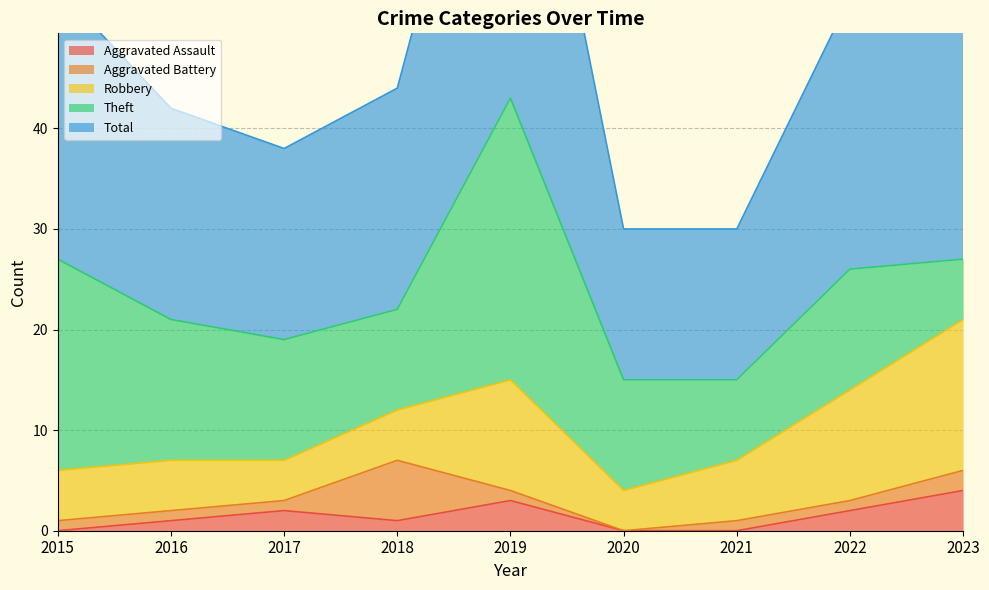

True or false: Robbery has more than 2 interior local peaks.

False